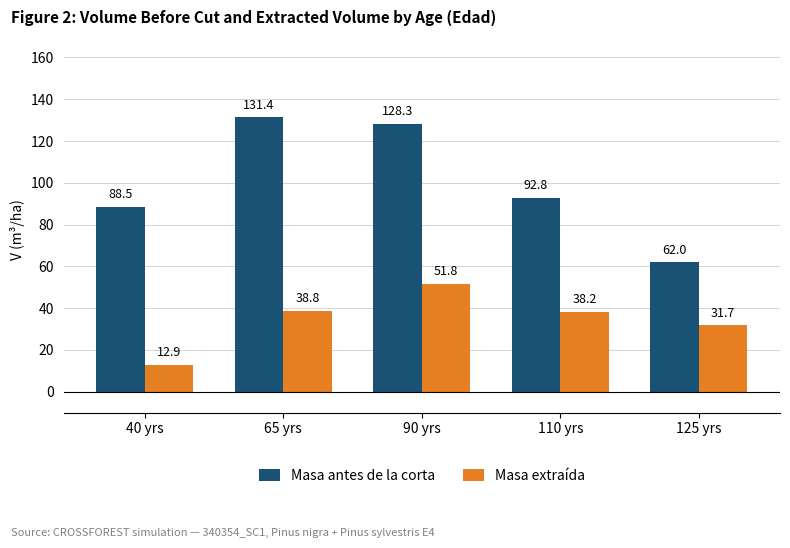

Which series has the widest spread of values?

Masa antes de la corta